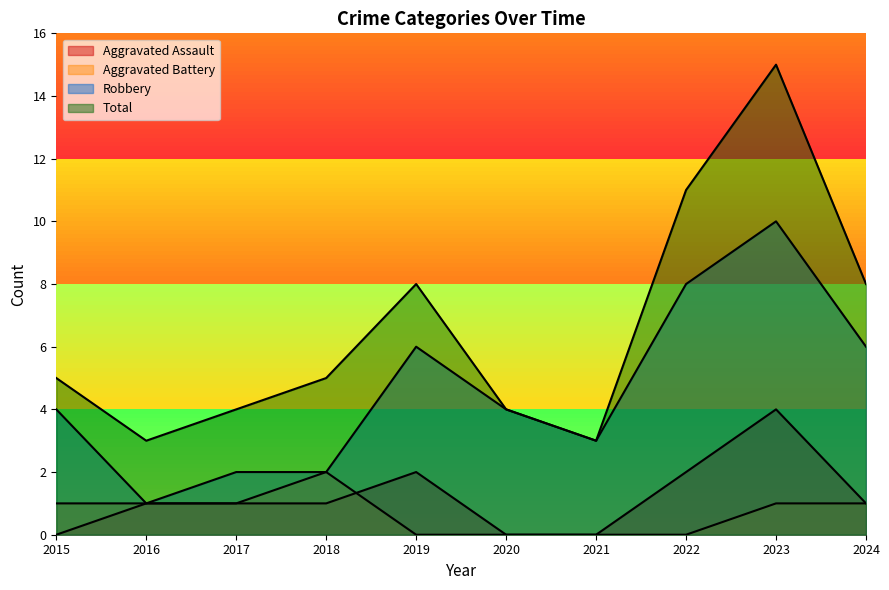

What is the maximum value for Robbery?

10